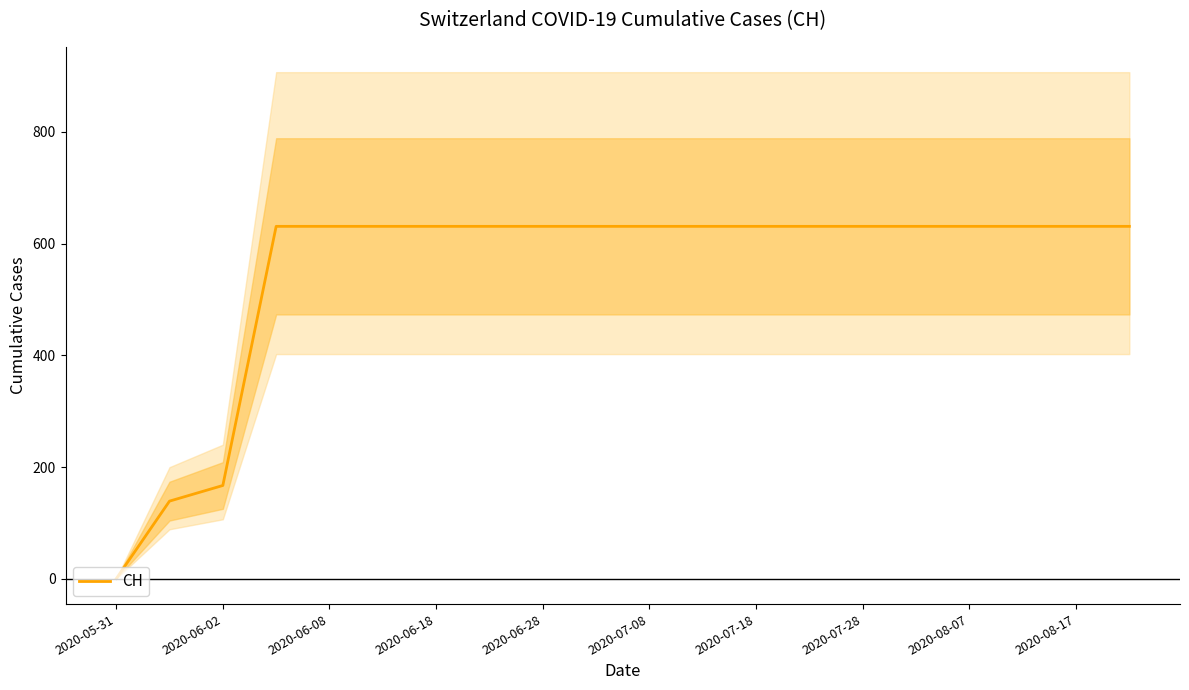

What is the average value?

552